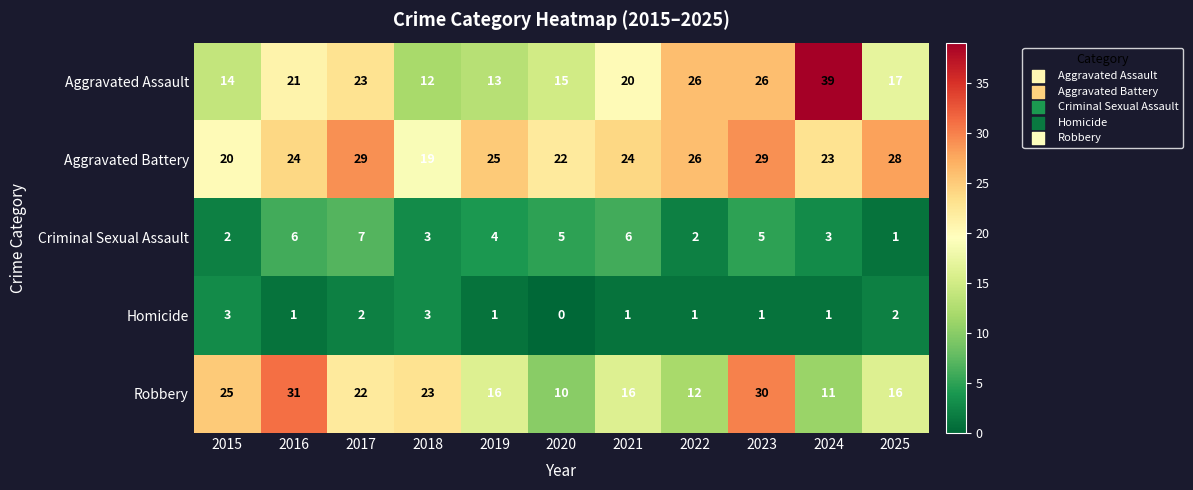

What is the total value across all series at 2018?

60